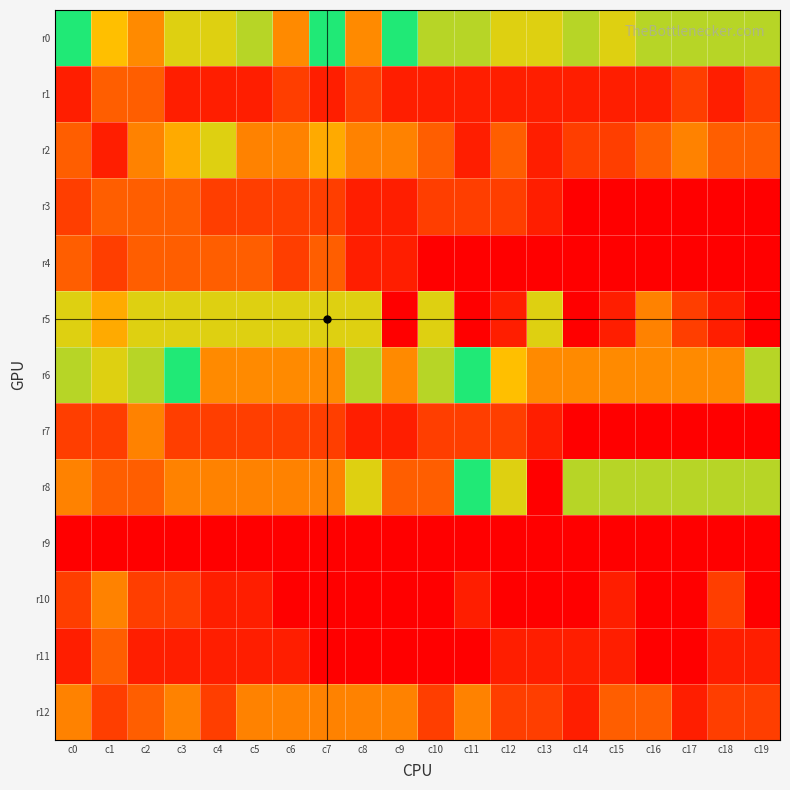

At c18, list the series in order from smallest to largest.

r3, r4, r7, r9, r1, r5, r11, r10, r12, r2, r0, r8, r6